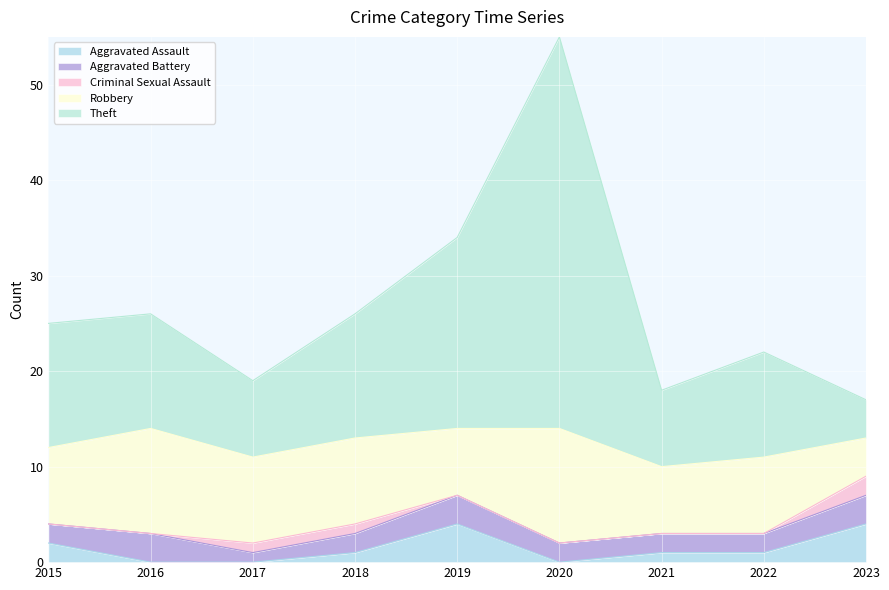

What is the difference between the Robbery values at 2019 and 2020?

5